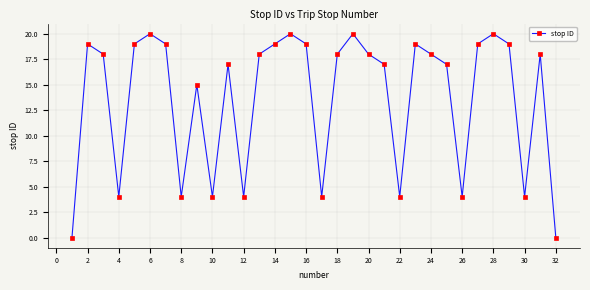

How many lines are shown in the chart?

1